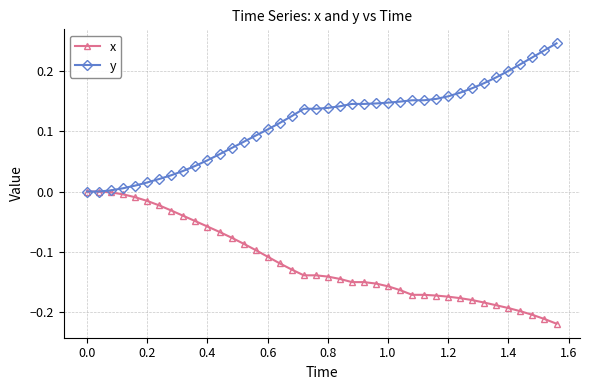

Which series has the largest total across all categories?

y